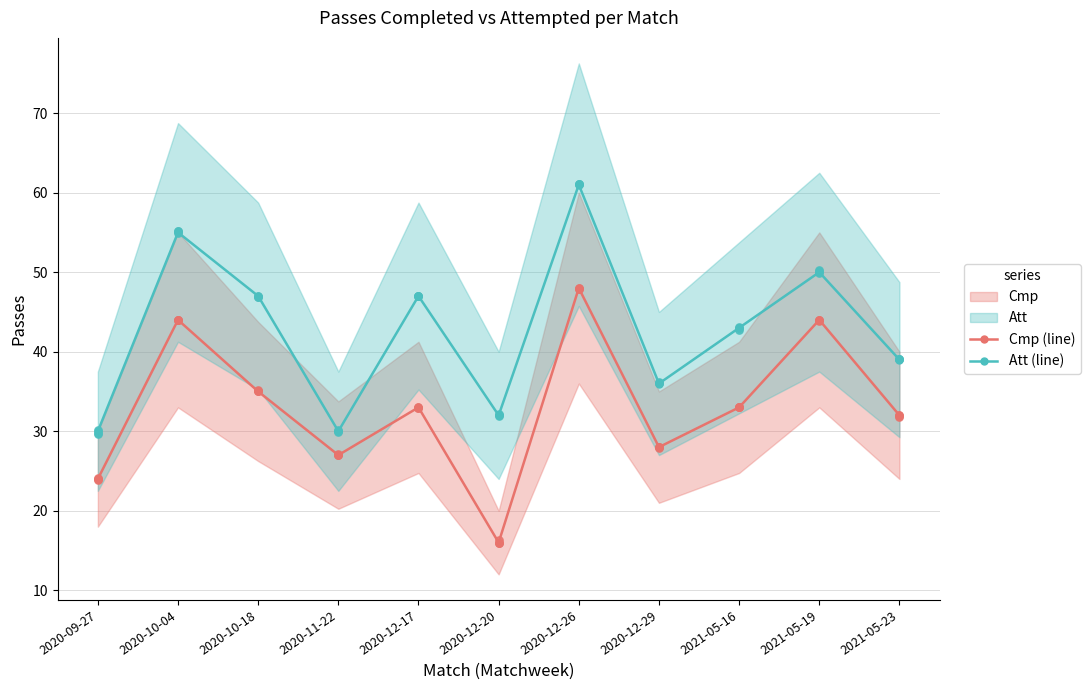

What is the total value across all series at 2020-12-29?

64